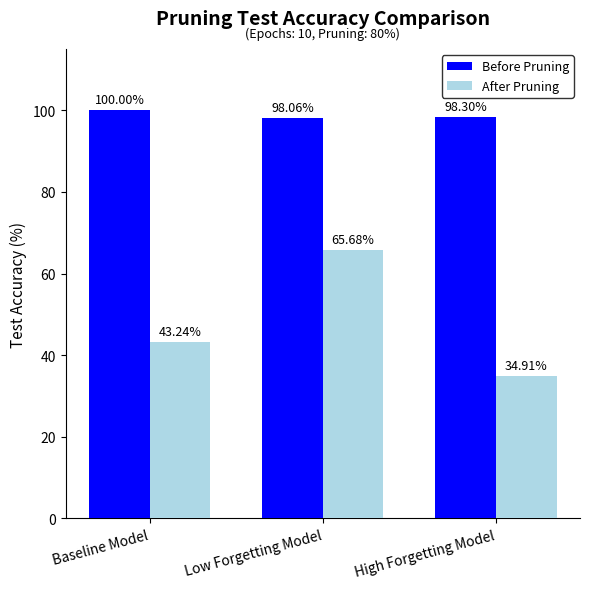

True or false: Before Pruning has a value of 39.5 at Baseline Model.

False